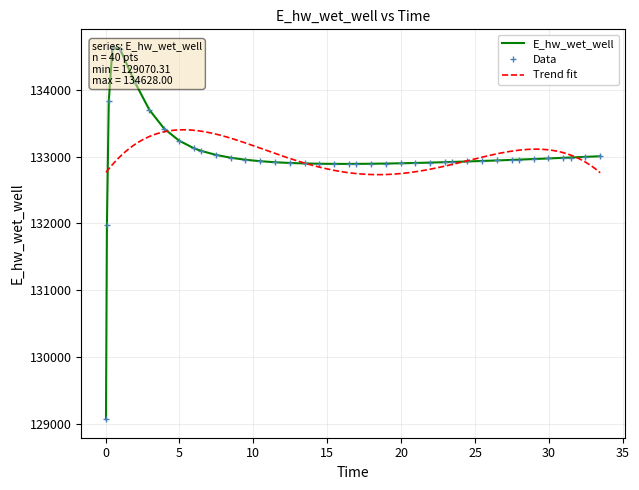

Where is the first local minimum?

16.46875